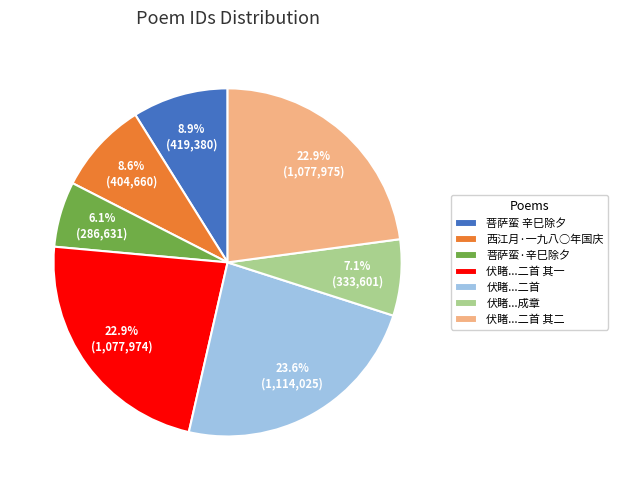

Which category has the smallest portion of the pie?

菩萨蛮·辛巳除夕